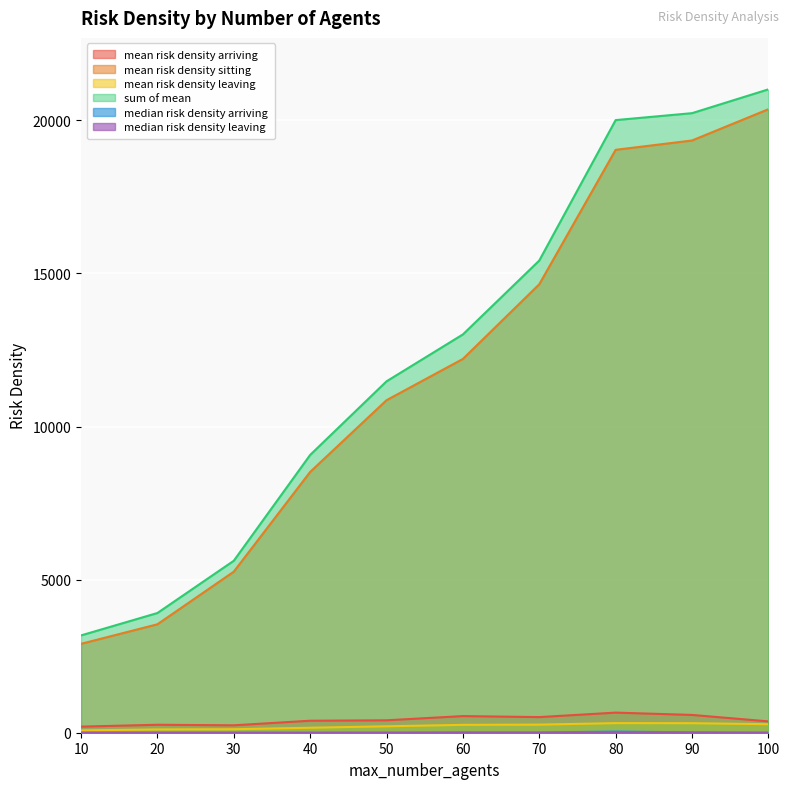

What value does the mean risk density leaving series have at 40?

163.0